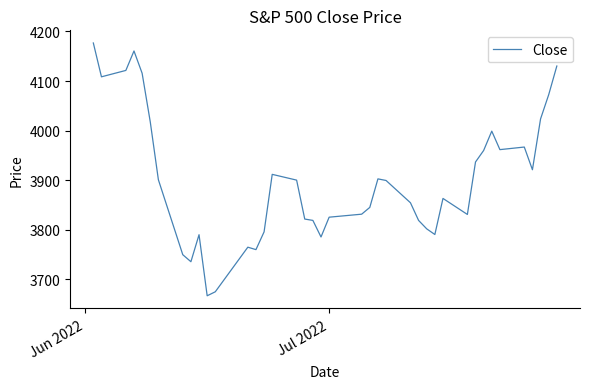

What is the greatest value displayed?

4176.8